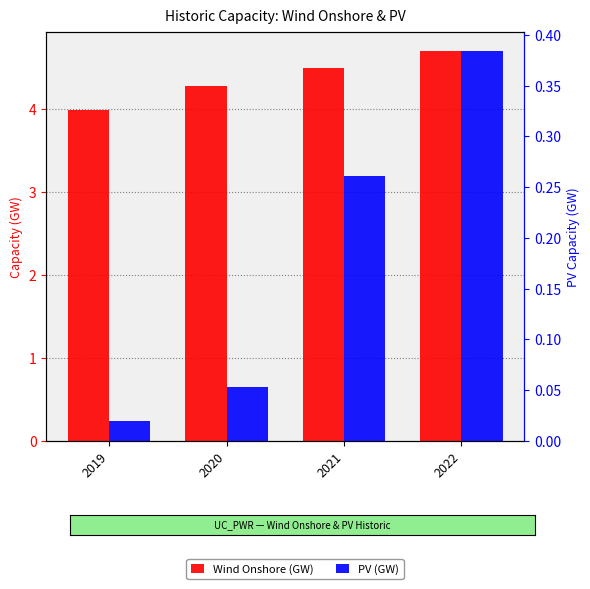

Reading left to right, transcribe all the data shown in this chart.

Wind Onshore (GW): 4.0	4.3	4.5	4.7
PV (GW): 0.0	0.1	0.3	0.4